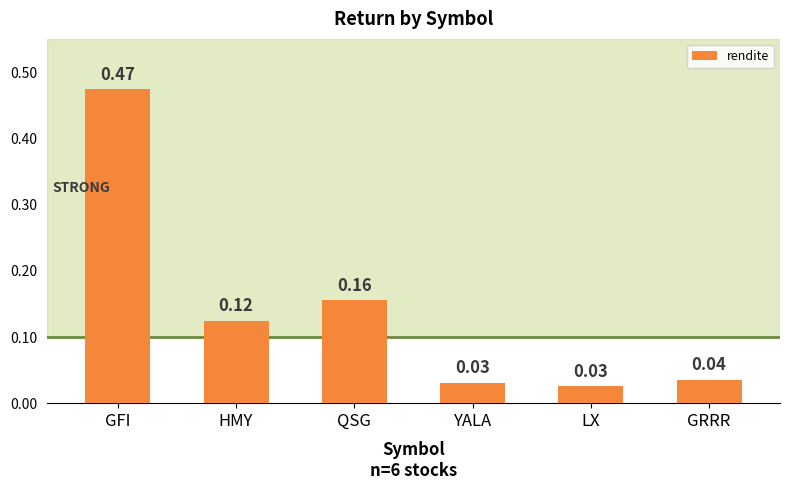

What is the label of the 1st bar from the left?

GFI